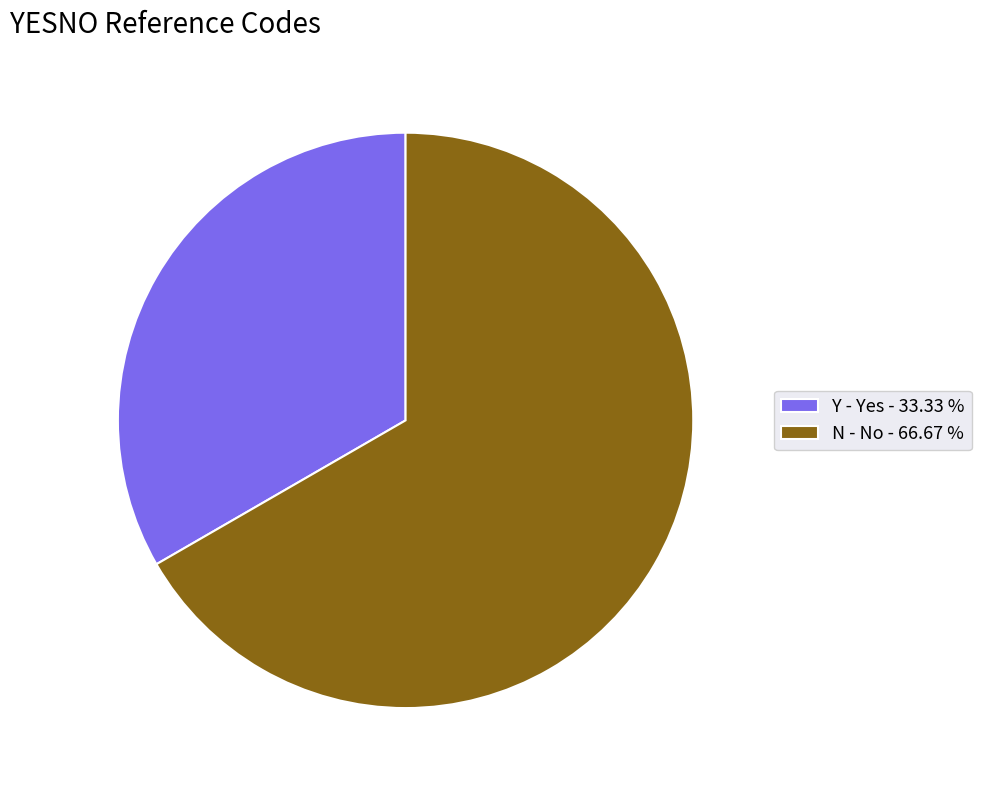

Which has a higher value, N - No - 66.67 % or Y - Yes - 33.33 %?

N - No - 66.67 %